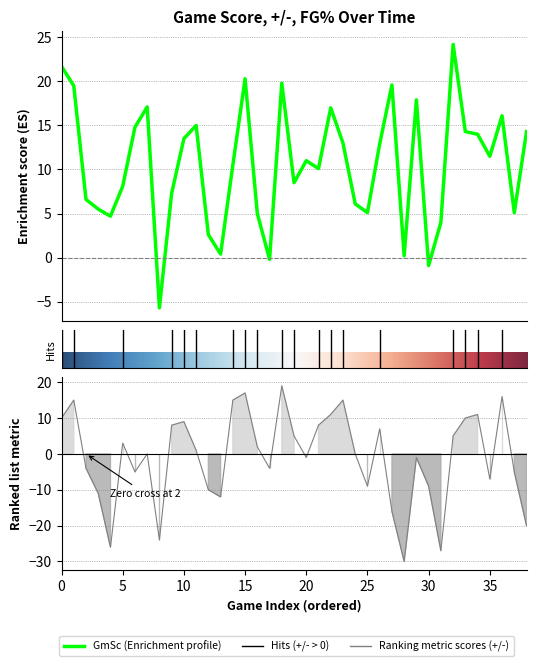

What is the average value of the +/- series?

-0.9